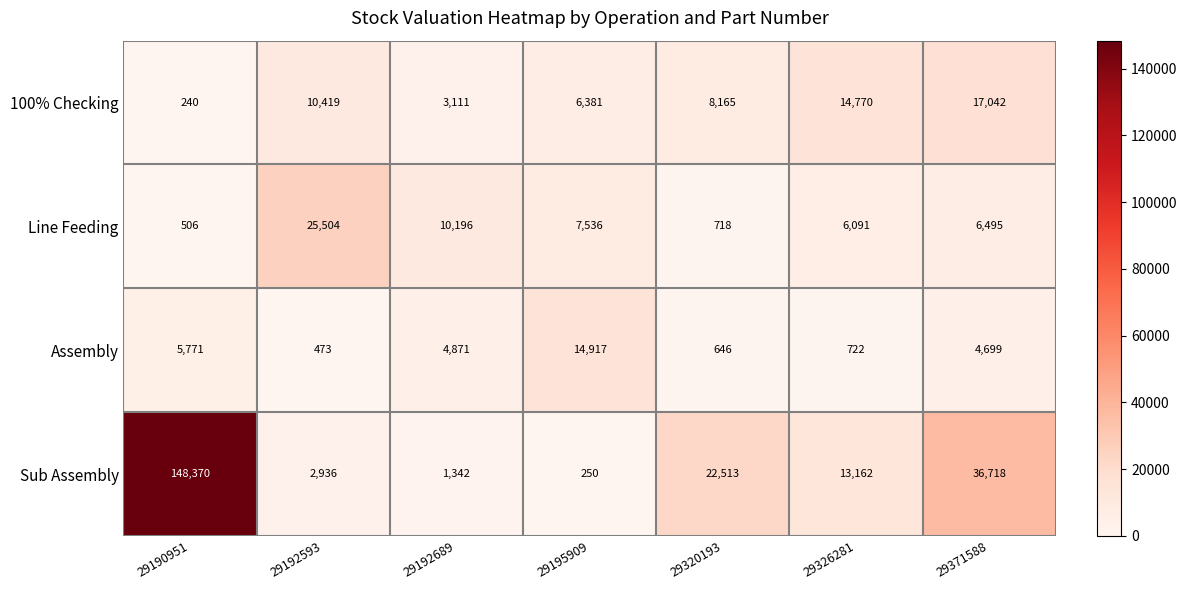

Which series has the widest spread of values?

Sub Assembly